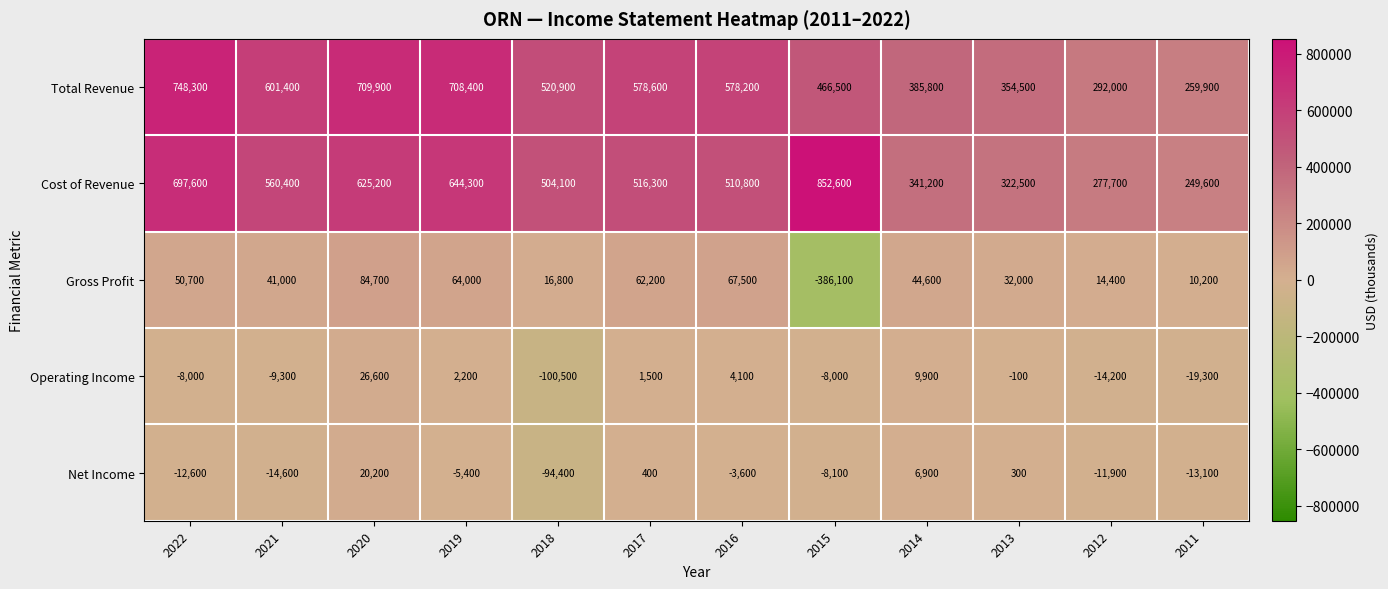

How many negative values does the Operating Income series have?

7